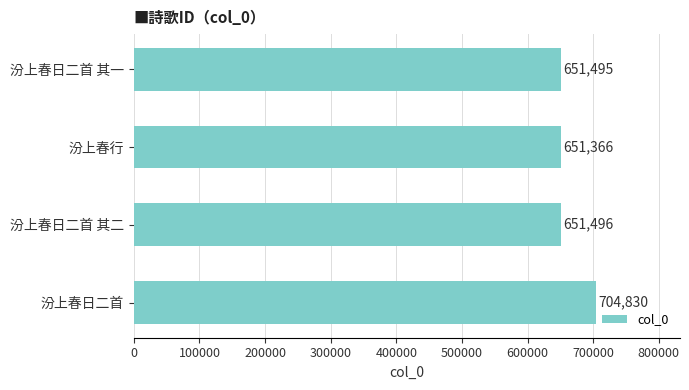

At which category does the chart reach its peak across all series?

汾上春日二首